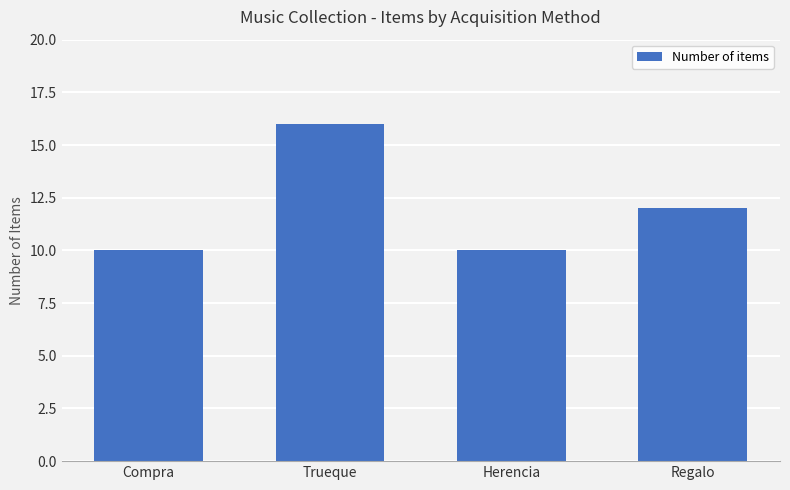

What is the label of the 4th bar from the right?

Compra